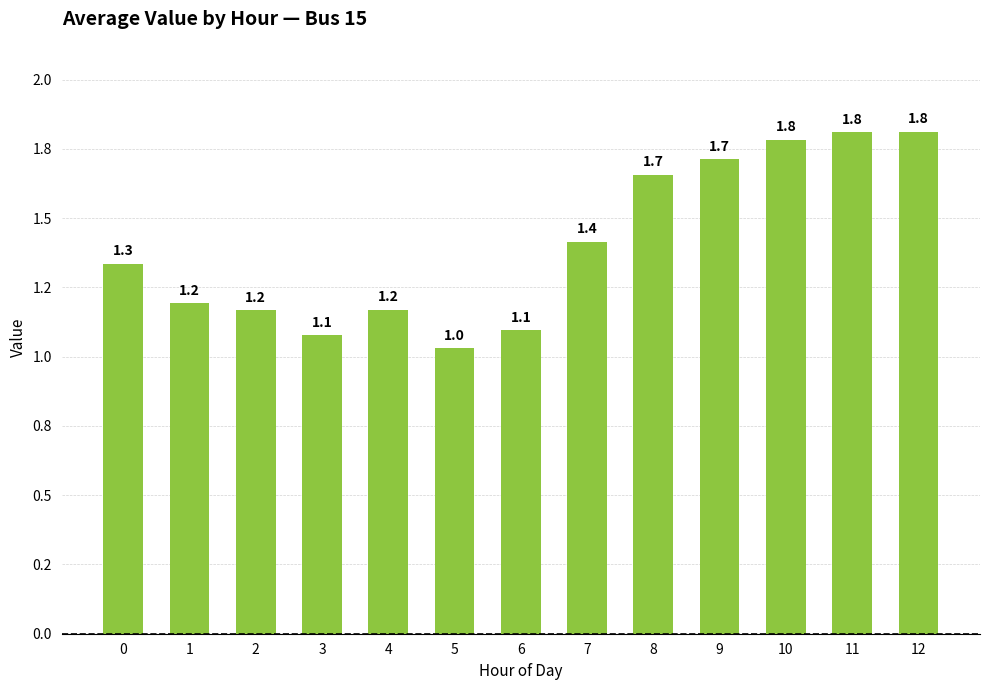

Which has a higher value, 0 or 8?

8